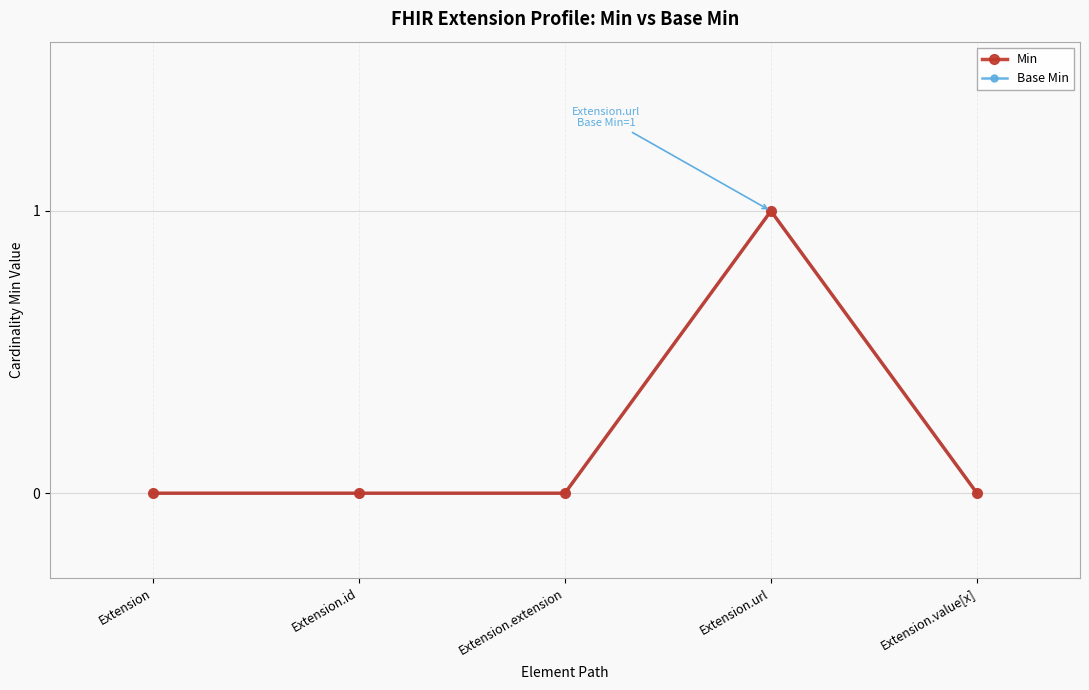

Is this an area chart (filled region under the line)?

No